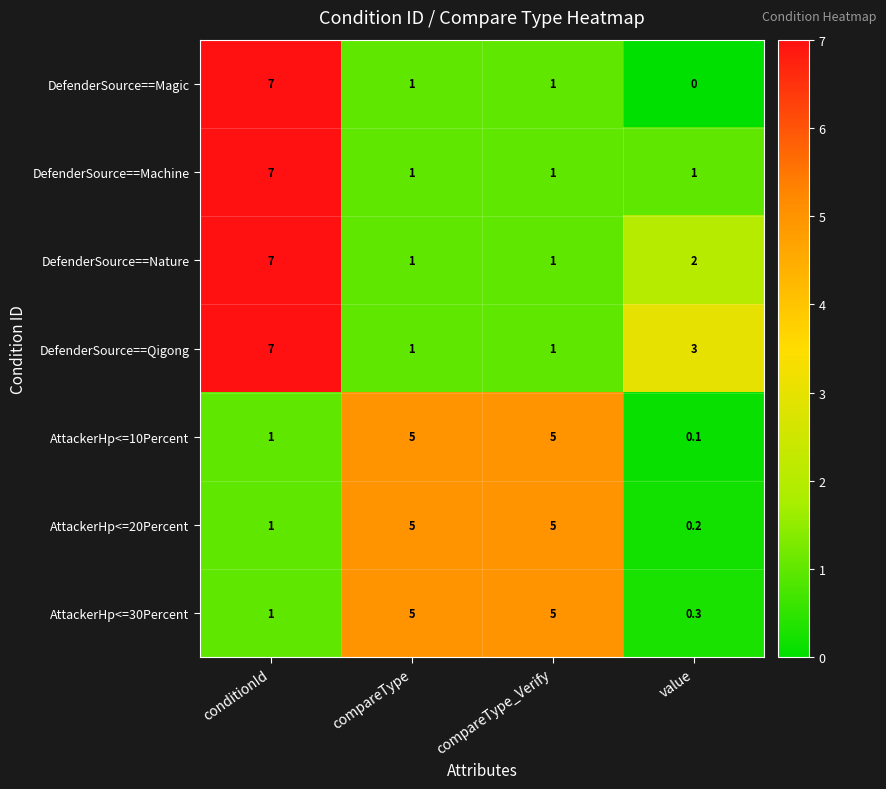

What is the difference between the maximum and minimum values in the AttackerHp<=30Percent series?

4.7